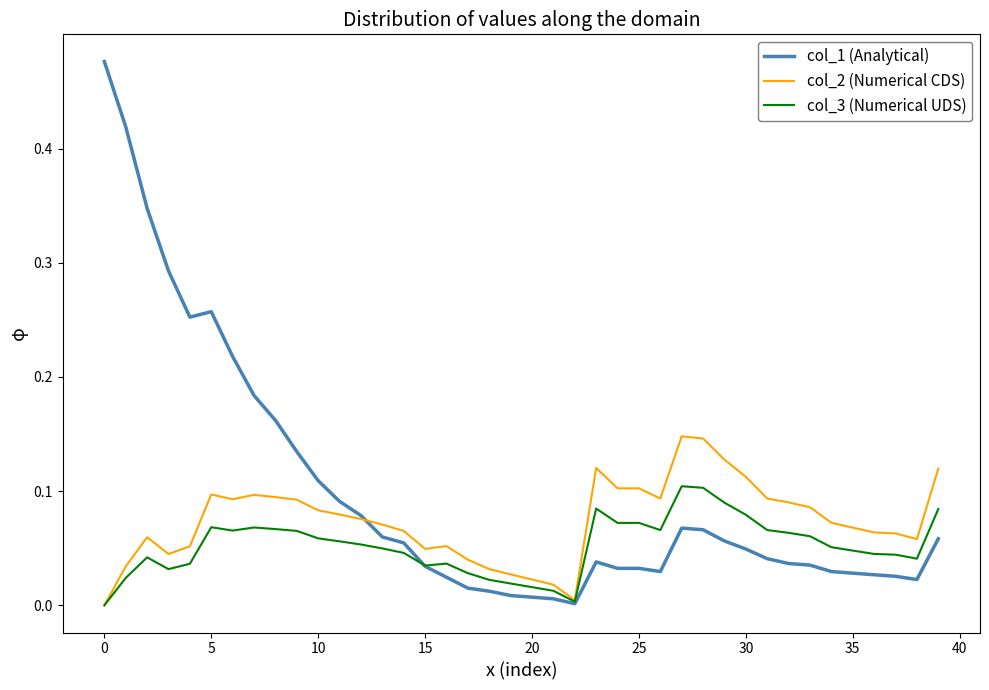

Rank the series by their maximum value, from lowest to highest.

col_3 (Numerical UDS), col_2 (Numerical CDS), col_1 (Analytical)